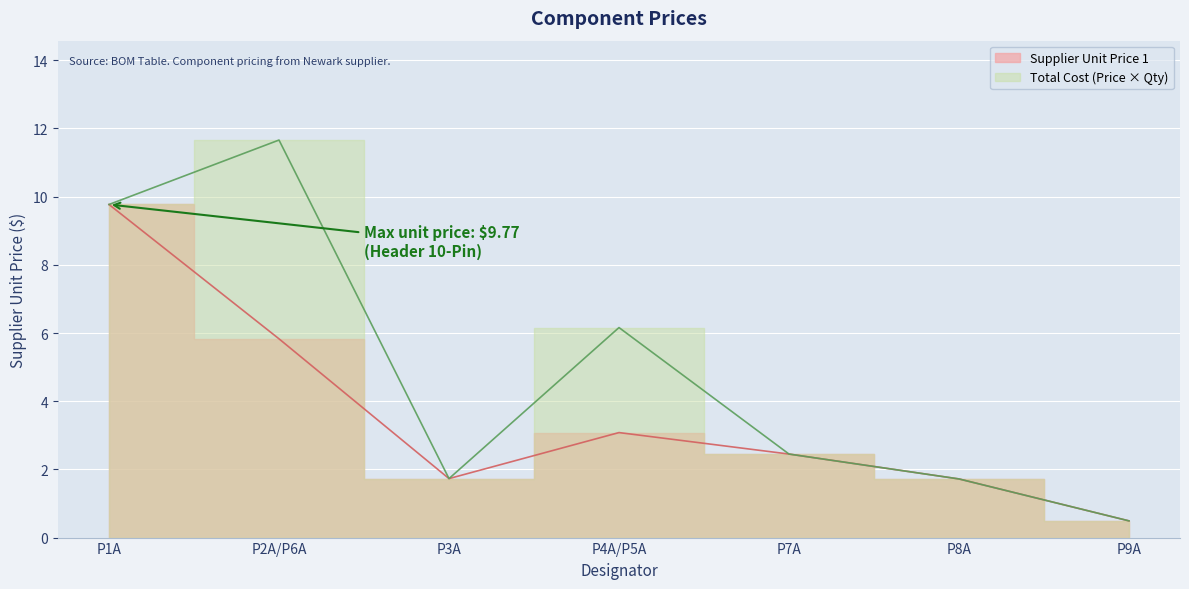

Reading left to right, transcribe all the data shown in this chart.

9.8	5.8	1.7	3.1	2.5	1.7	0.5